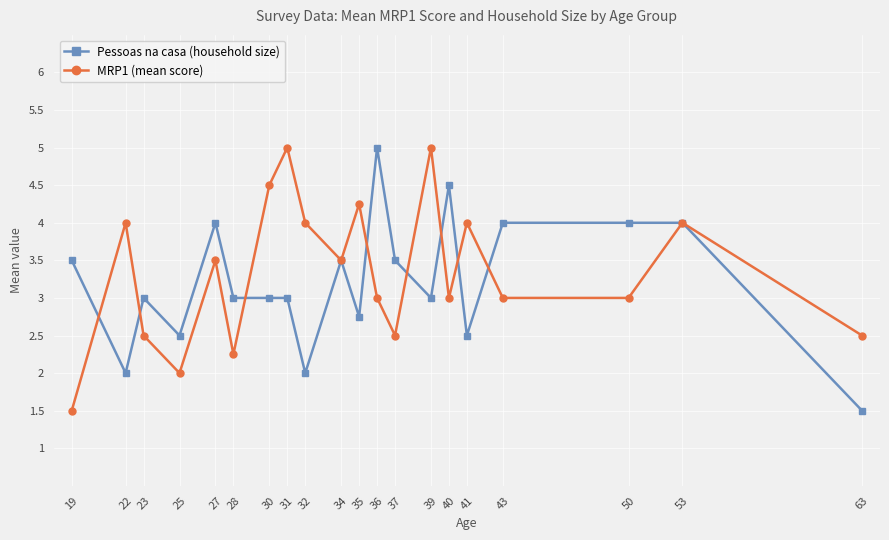

Between 30 and 39, which series saw the biggest shift?

MRP1 (mean score)